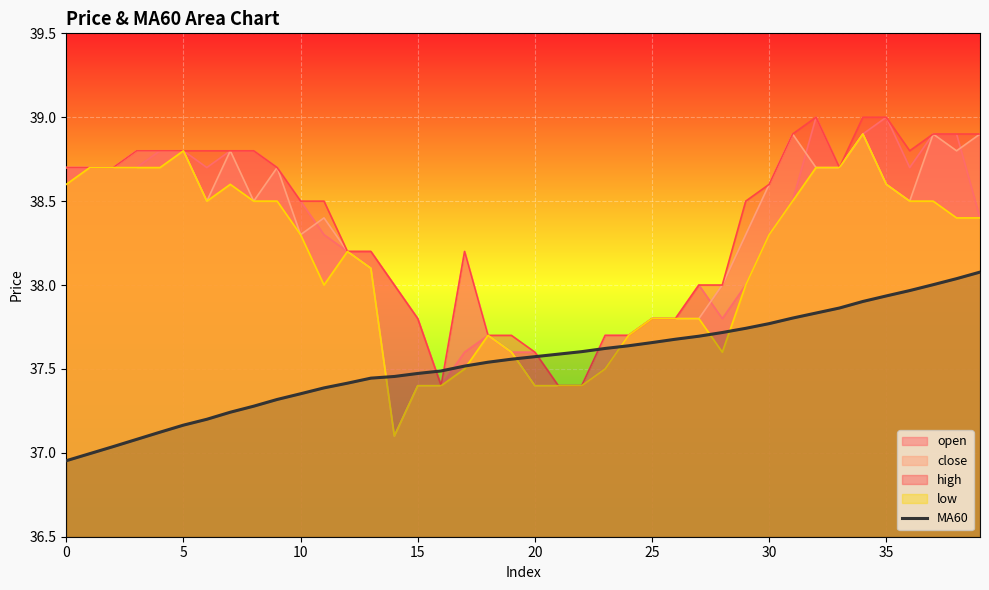

Is the value of low at 30 greater than the value of MA60 at 35?

Yes